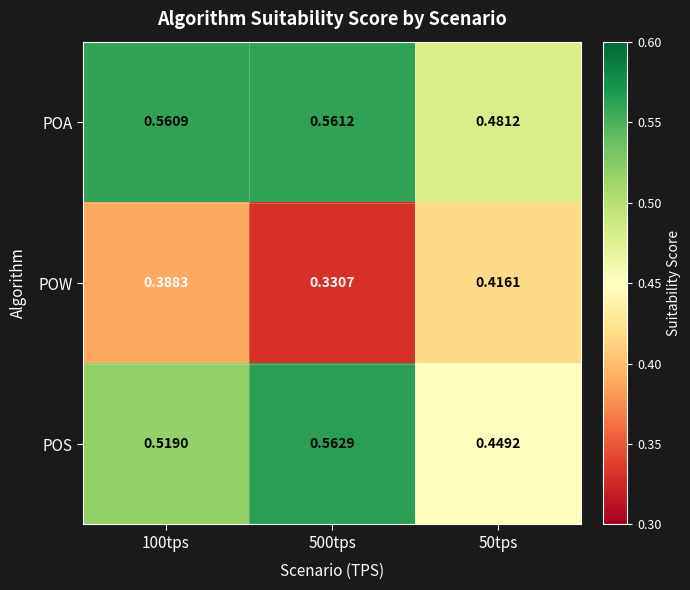

Rank the series at 500tps from lowest to highest value.

POW, POA, POS